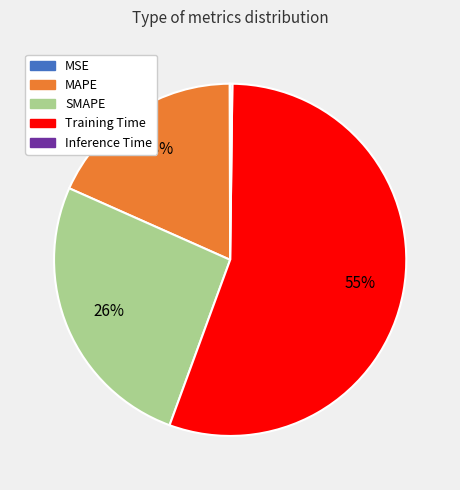

Is it true that SMAPE is 26% of the pie?

True